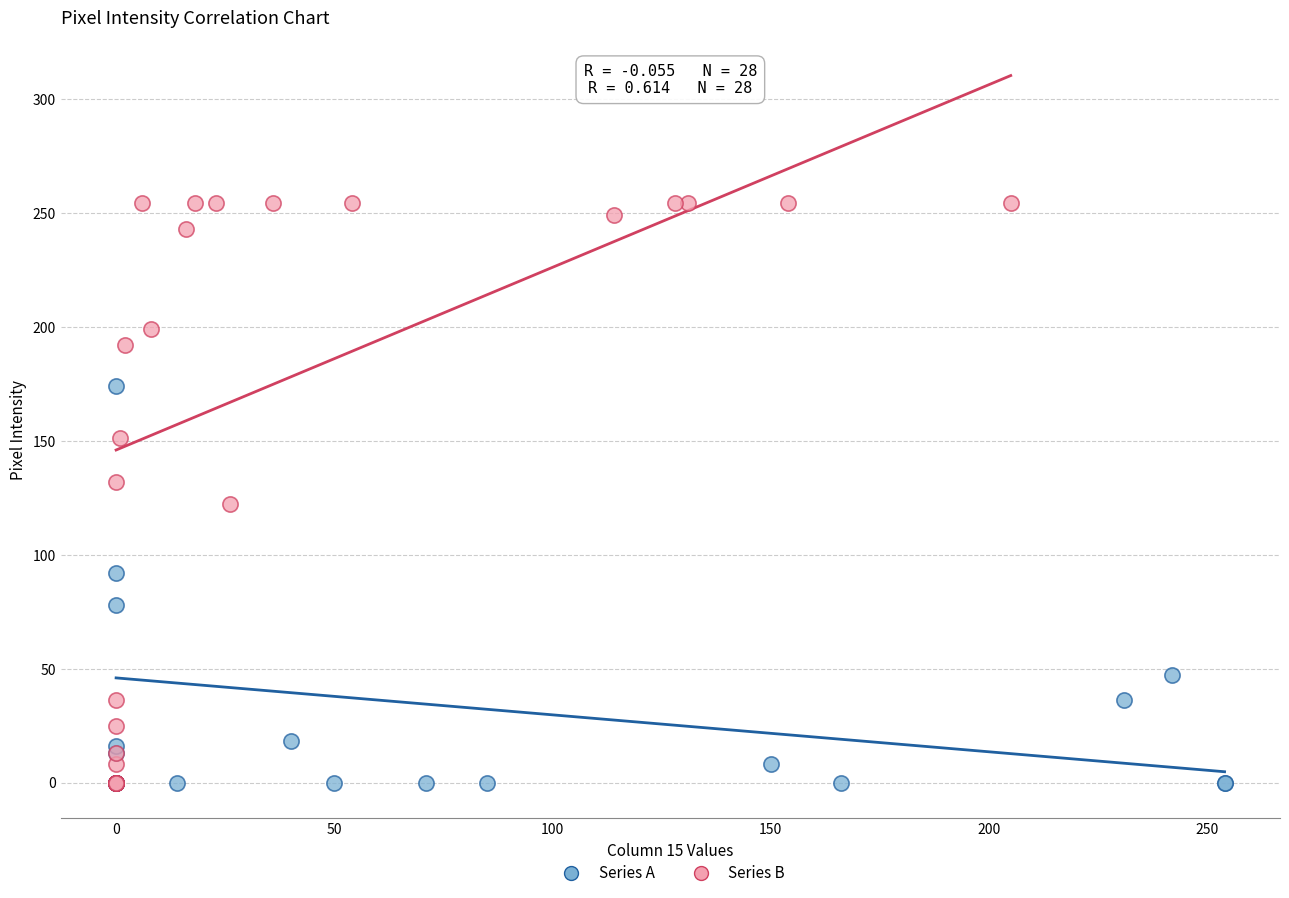

Which series has the widest spread of Y values?

Series B